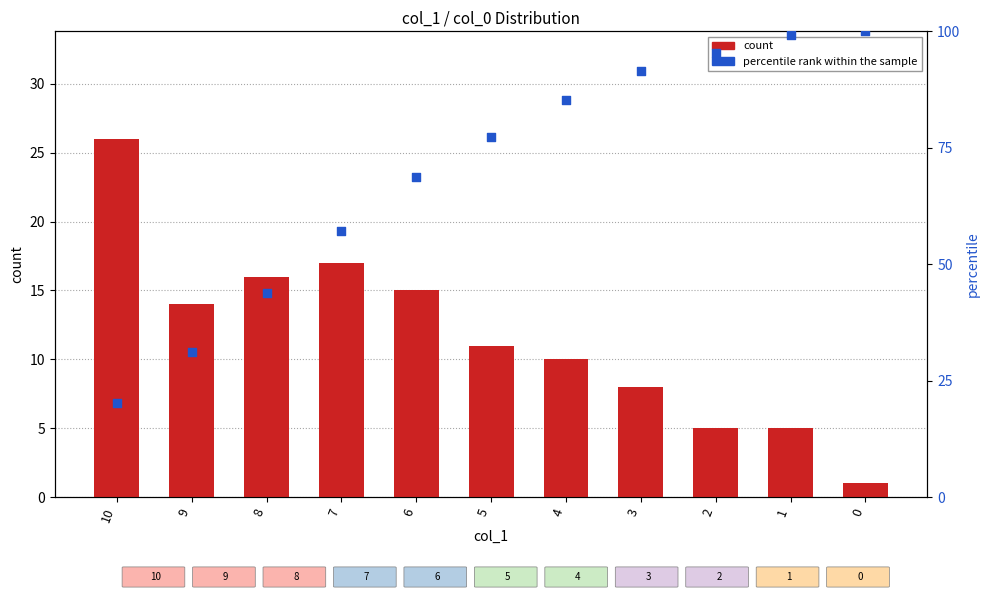

At how many categories does at least one series exceed 4?

11